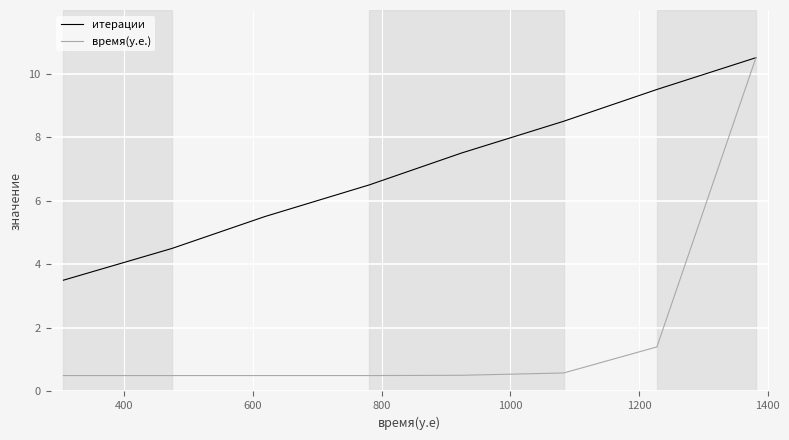

Which series has the widest spread of values?

время(y.e.)